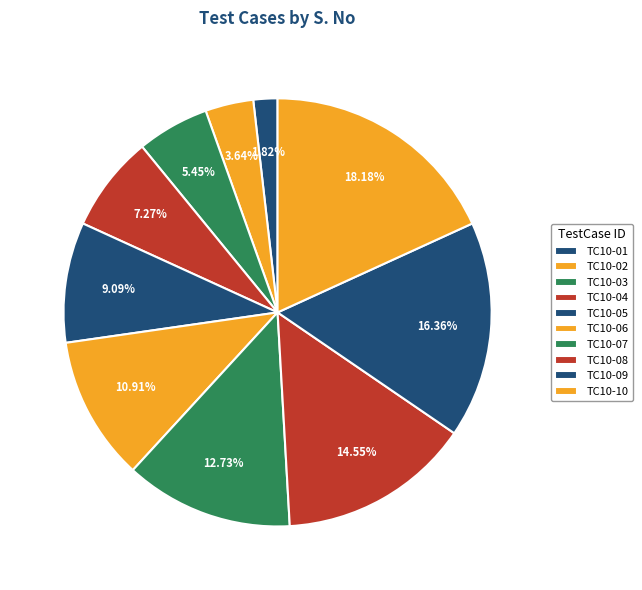

What percentage is the TC10-05 slice, to the nearest percent?

9%